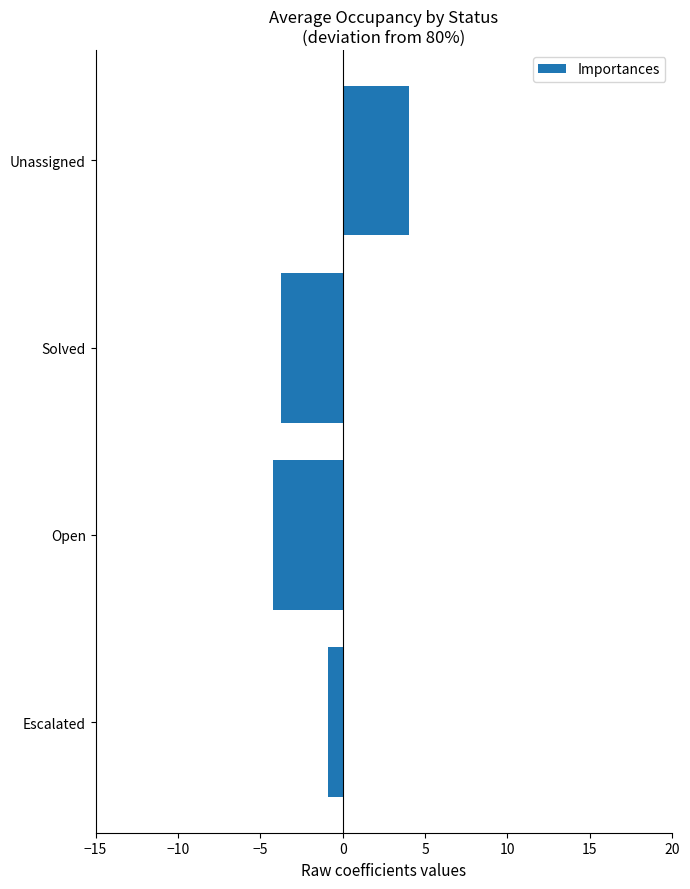

Reading top to bottom, transcribe all the data shown in this chart.

4.0	-3.7	-4.2	-0.9